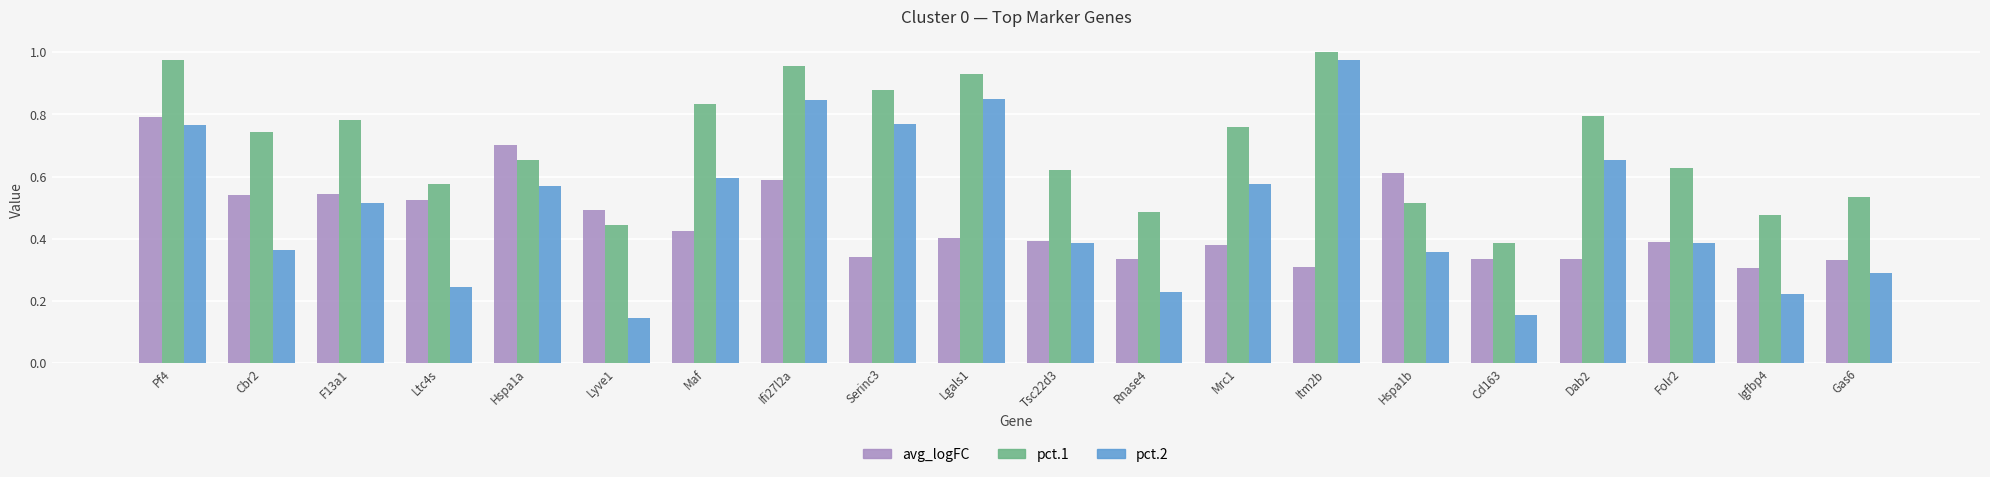

At which label is pct.2 closest to 0?

Lyve1